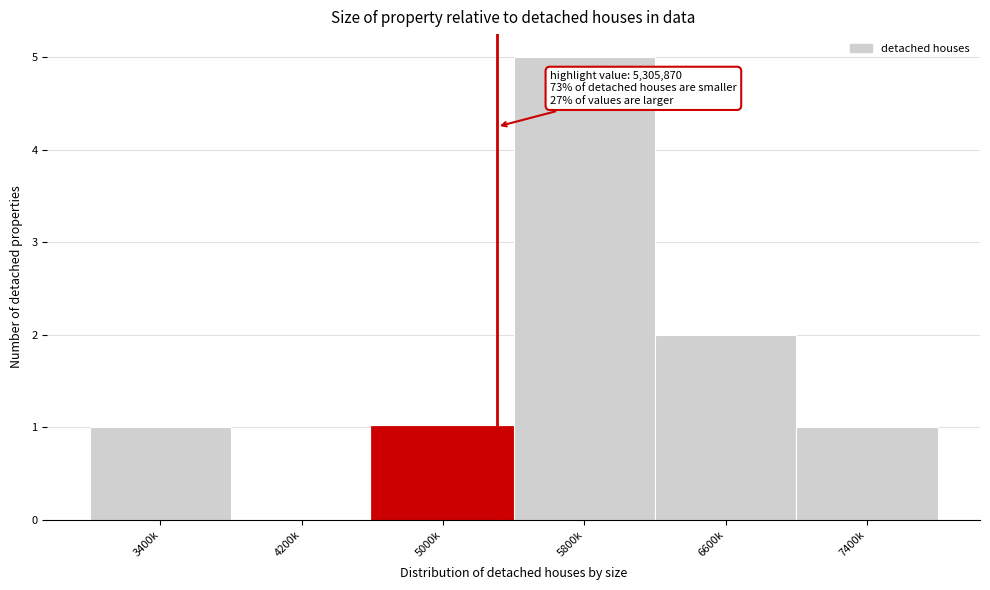

Reading left to right, extract all data points from this chart.

3400k=1	4200k=0	5000k=1	5800k=5	6600k=2	7400k=1